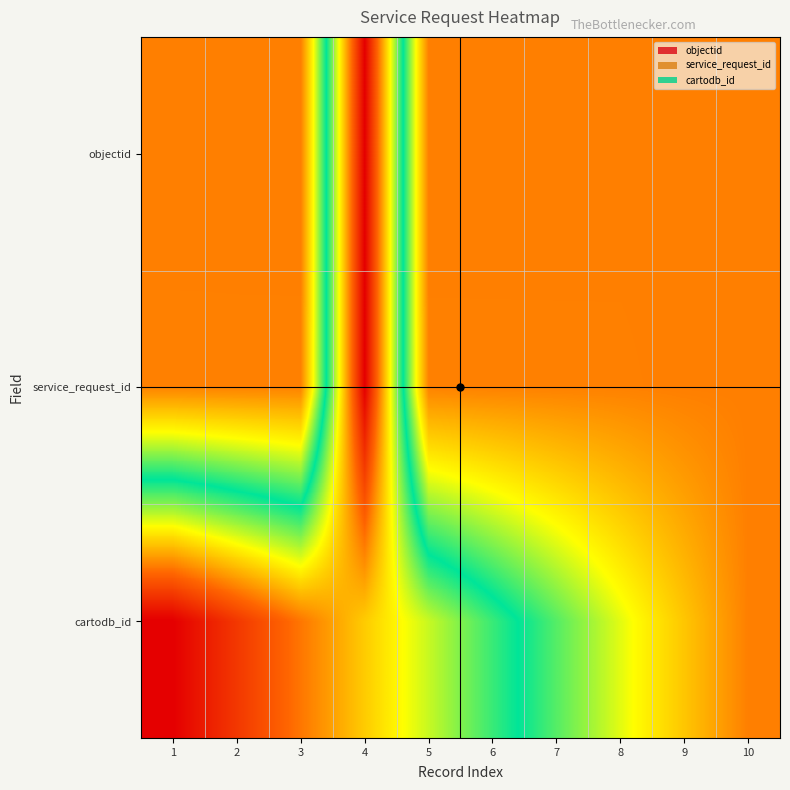

Which series has the largest total across all categories?

objectid